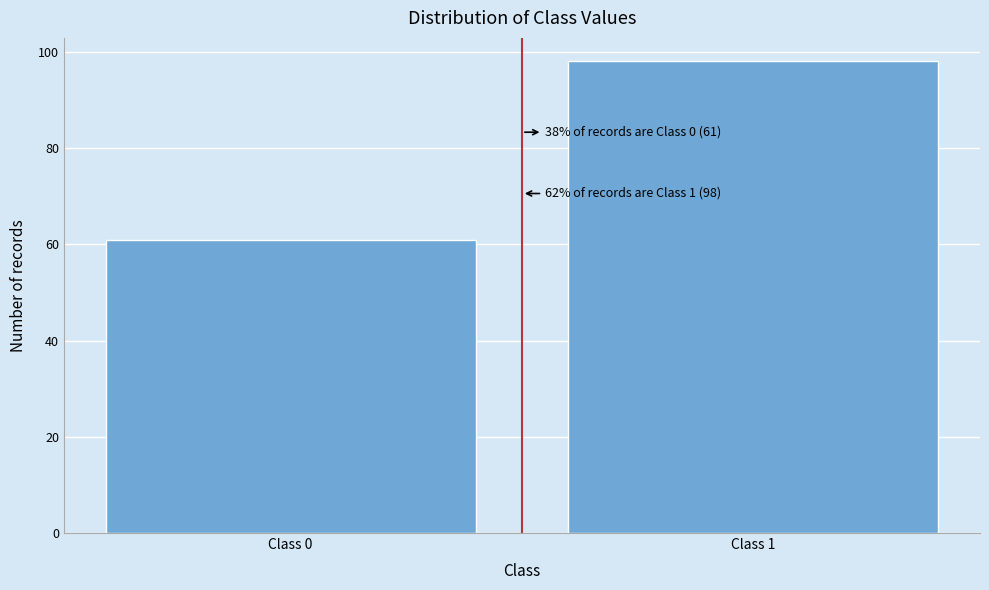

Reading left to right, what are all the values shown in this chart?

Class 0=61	Class 1=98